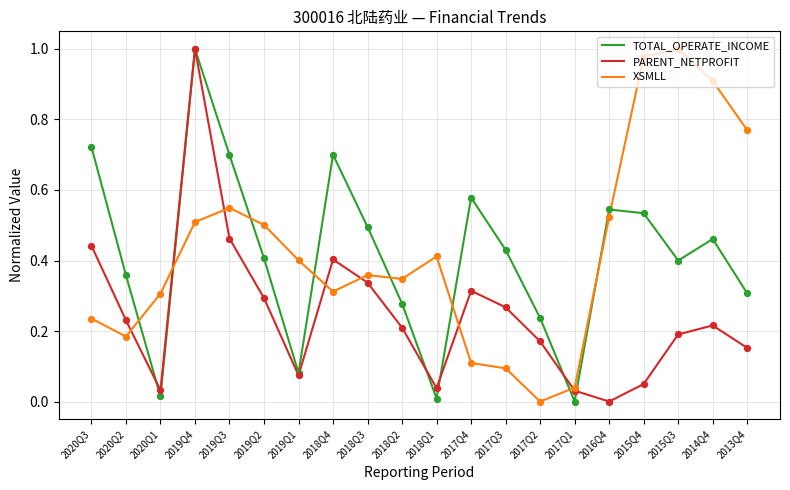

At which category is the sum across all series the highest?

2019Q4